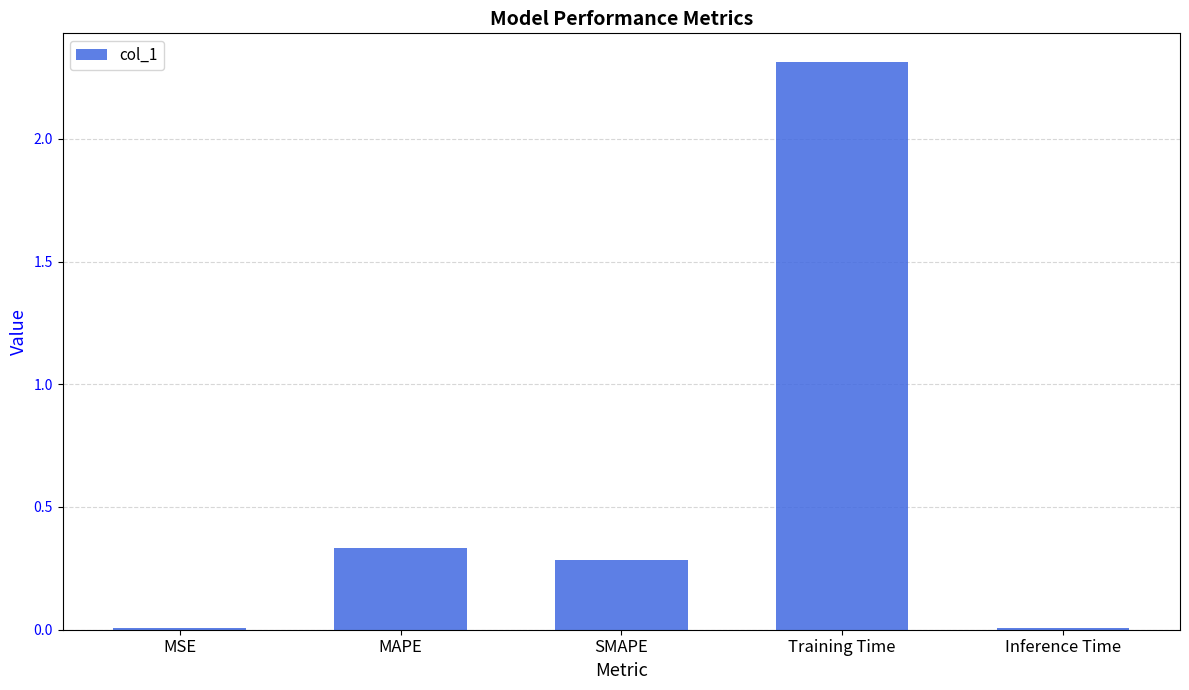

What position from the left is Training Time?

4